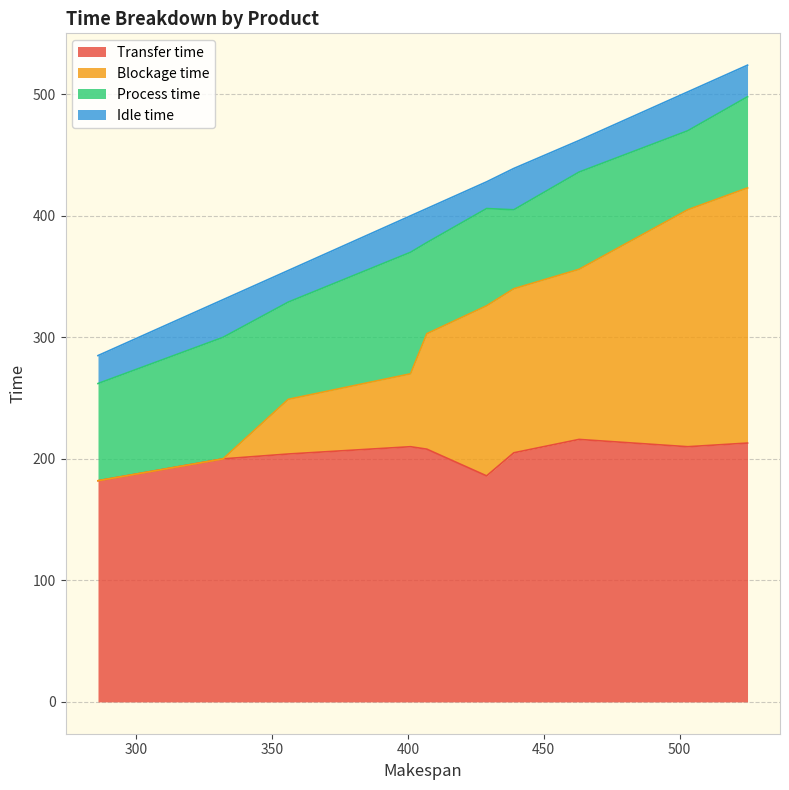

How many categories are shown in the chart?

10